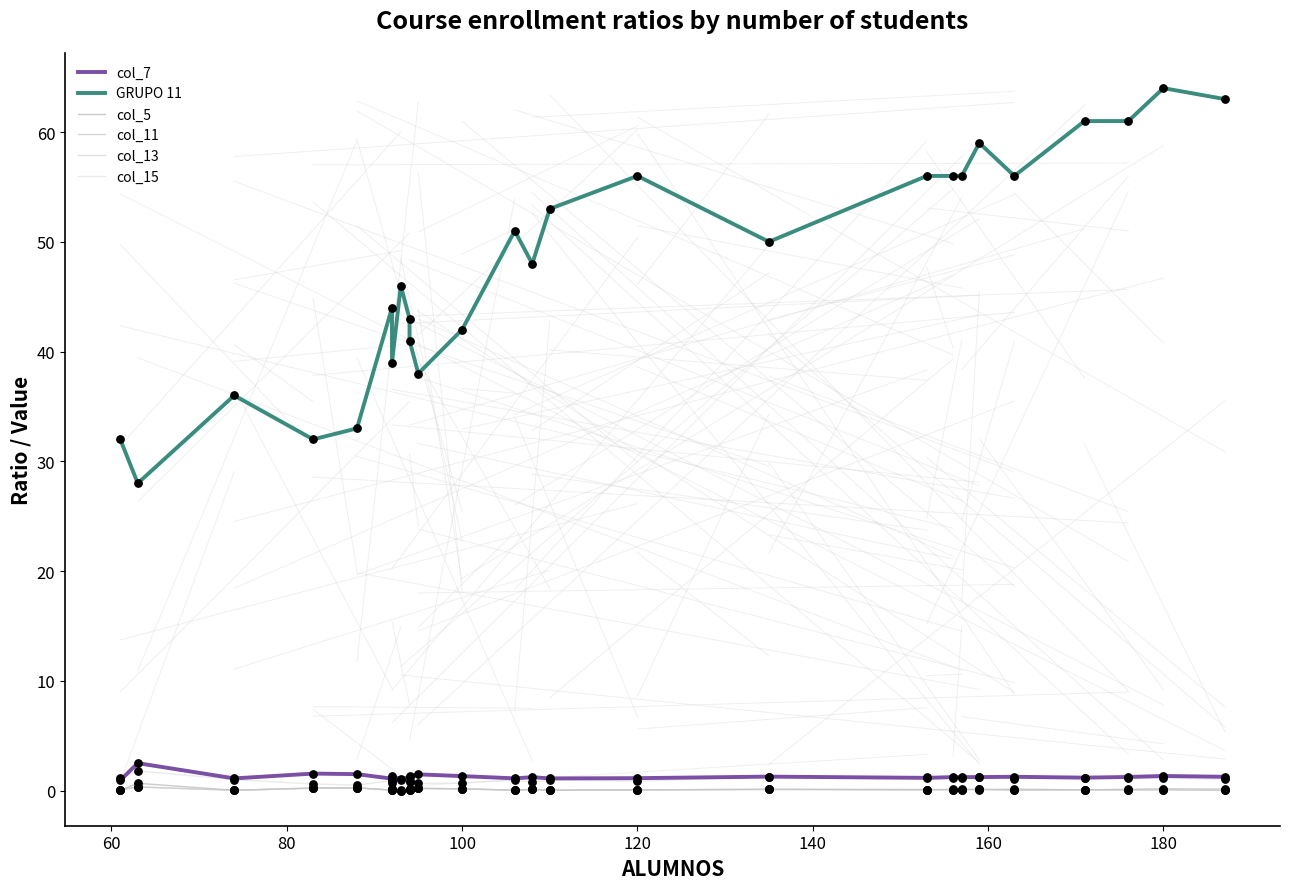

What are all the series names shown in the legend?

col_7, GRUPO 11, col_5, col_11, col_13, col_15